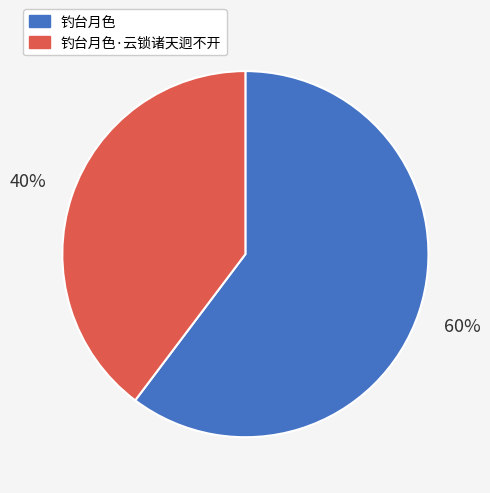

To the nearest percent, what percentage of the pie is 钓台月色?

60%